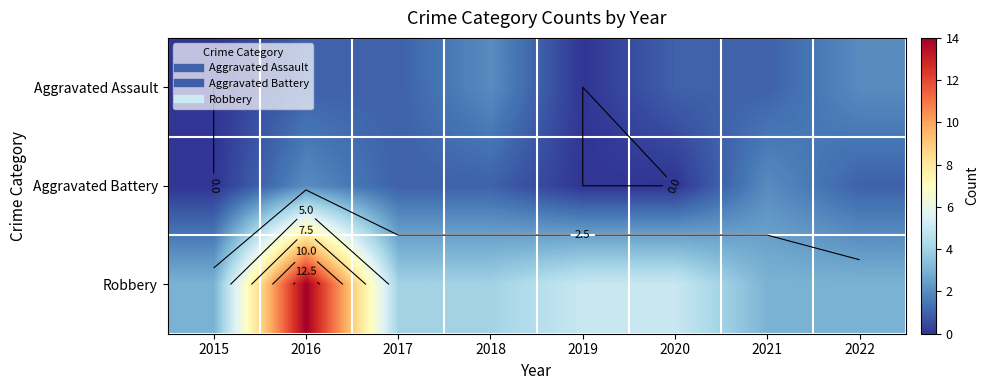

At which category is the sum across all series the highest?

2016